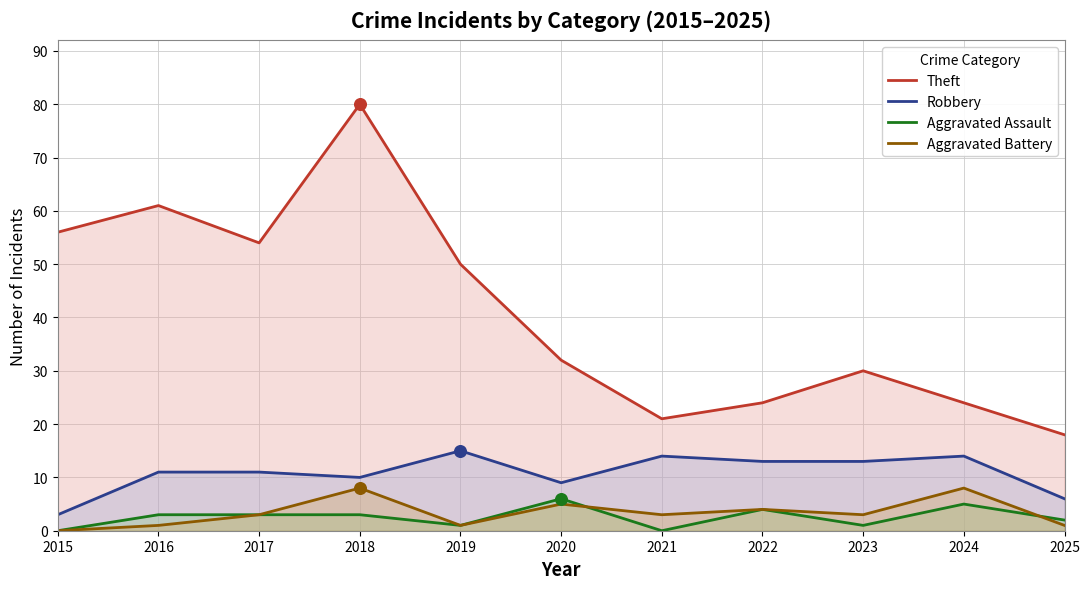

At how many categories does at least one series exceed 9?

11